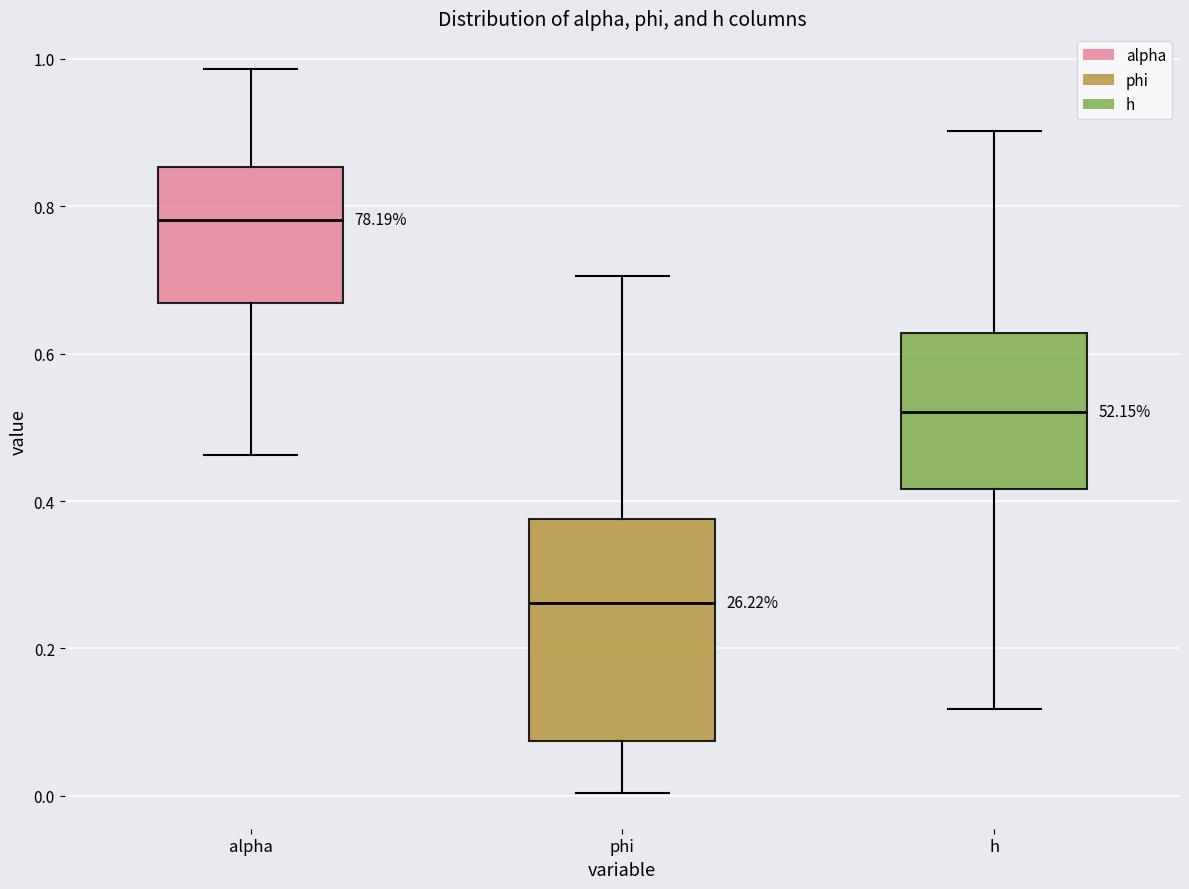

Where is the upper edge of the box for alpha on the y-axis? The values are not printed on the chart, so give them approximately, as read against the axis.

0.86